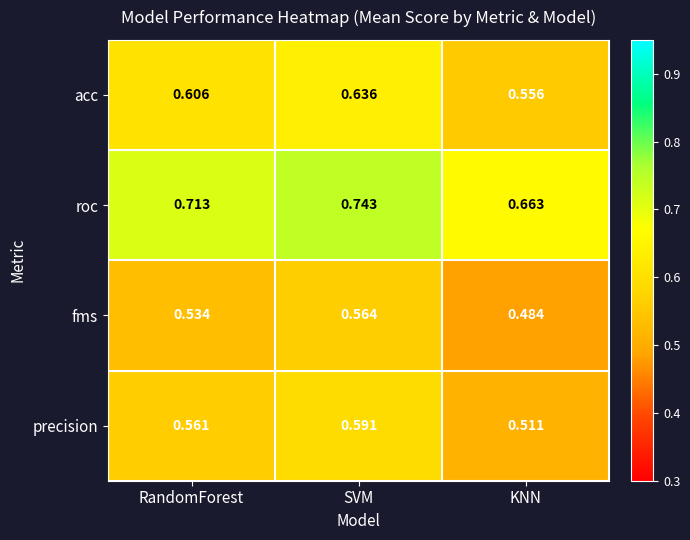

Which label corresponds to the smallest value in the chart?

KNN